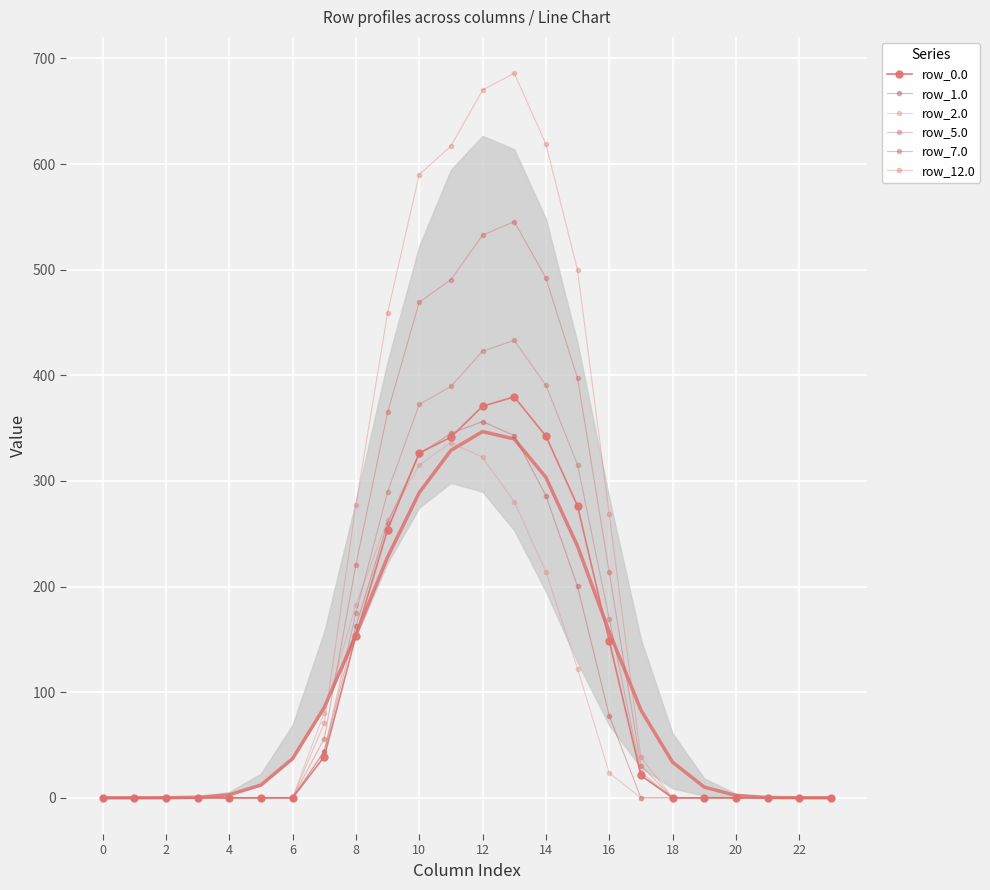

How many values in row_1.0 are above zero?

10